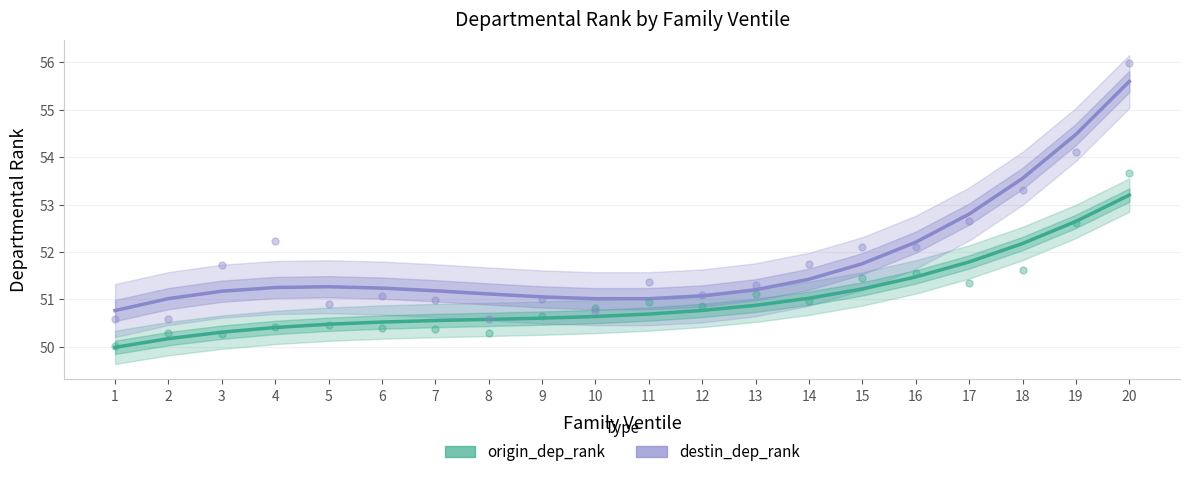

What is the total value across all series at 7?

101.7